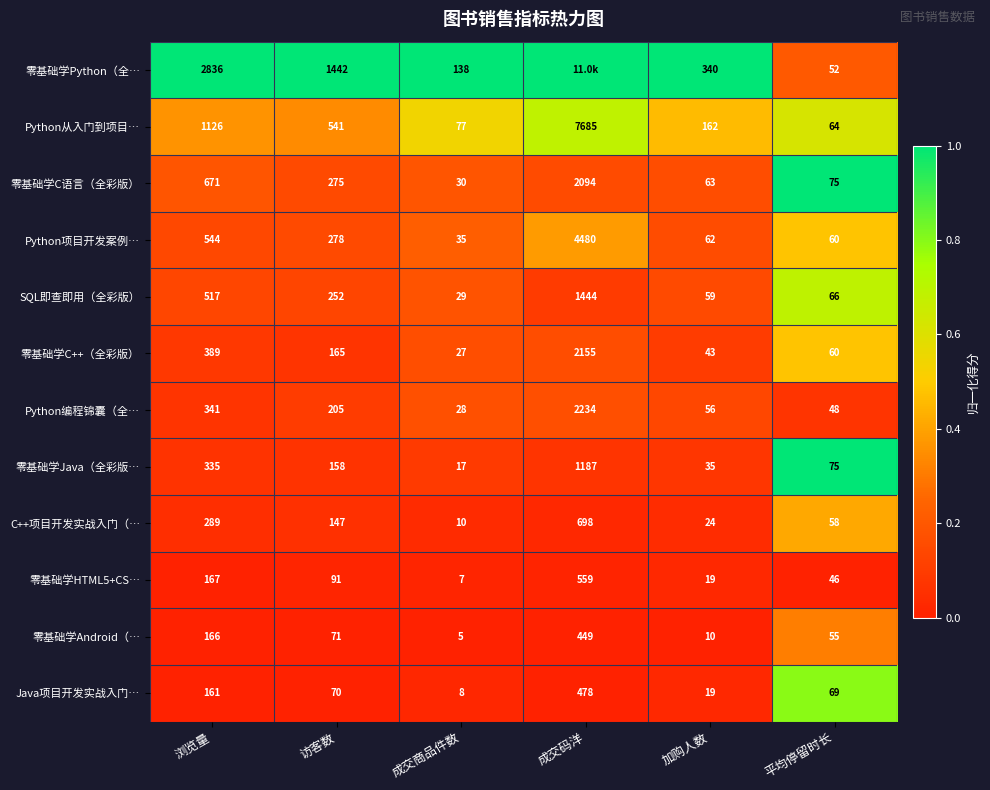

At how many categories does at least one series exceed 0?

6